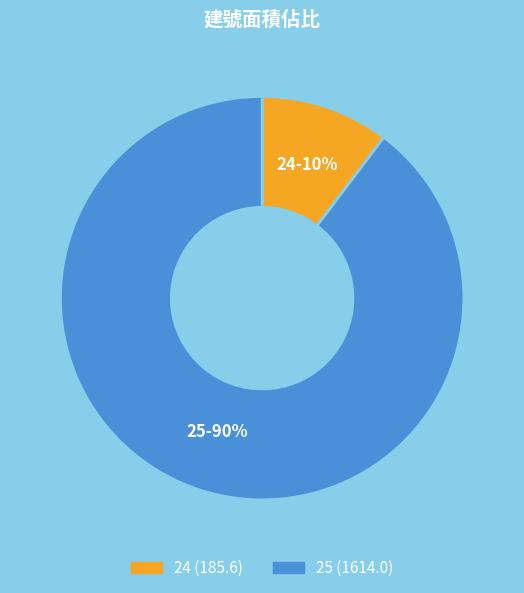

To the nearest percent, what percentage of the pie is 25?

90%